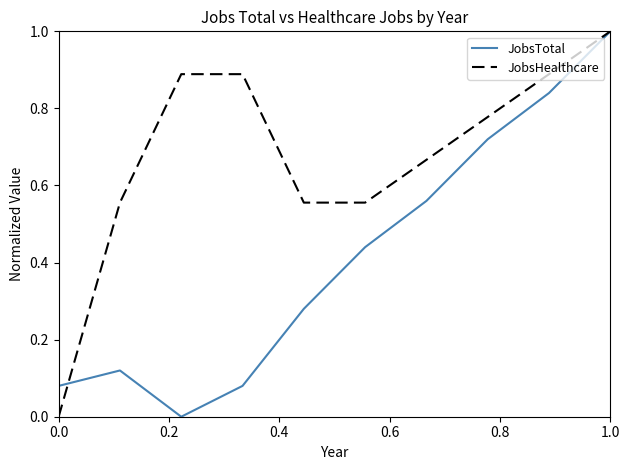

Which series has the largest total across all categories?

JobsHealthcare